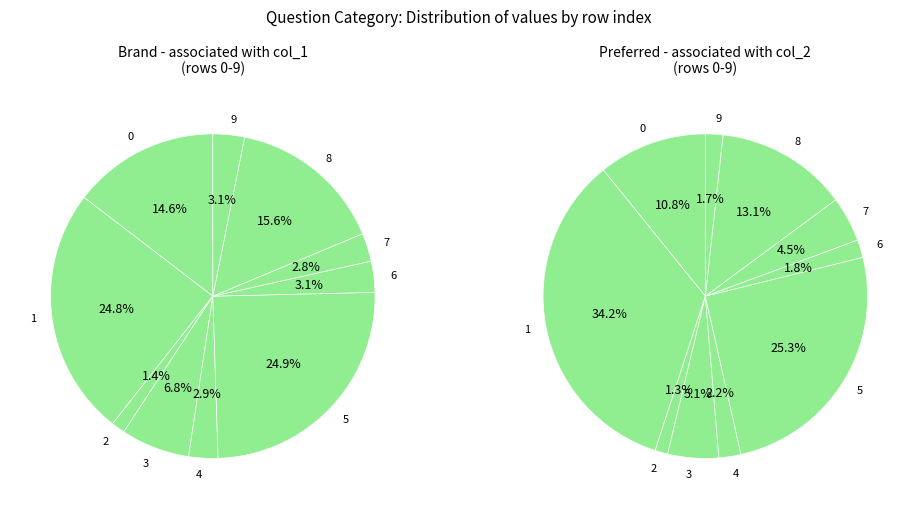

Does any single category account for the majority?

No